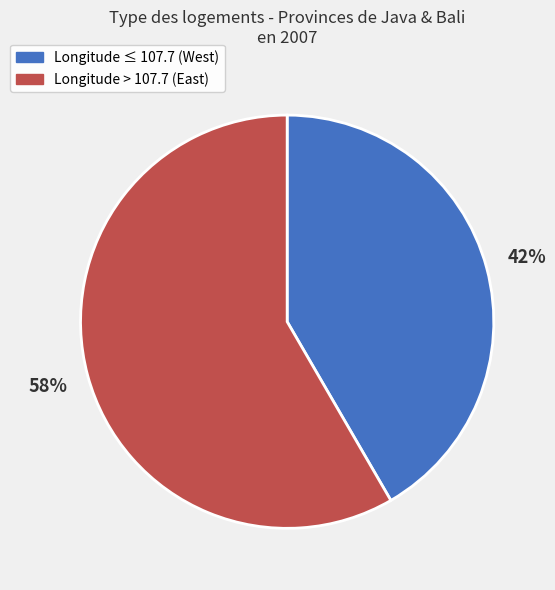

Does any single category account for the majority?

Yes